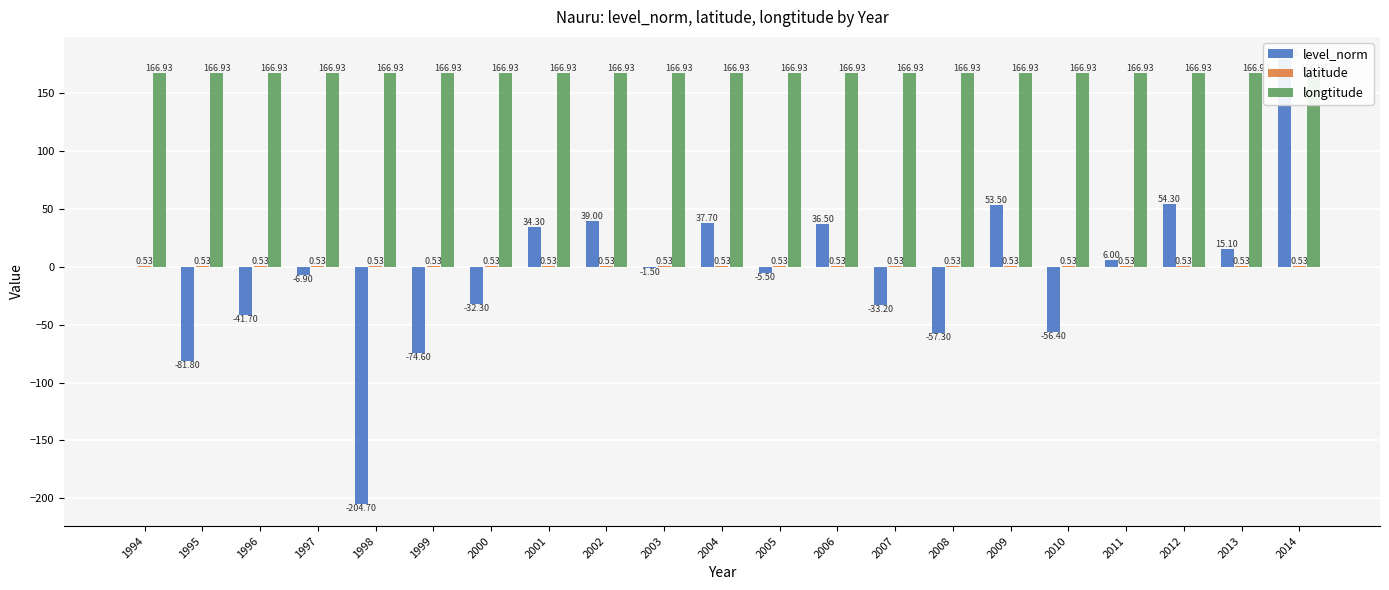

What is the value of the longtitude bar at the 9th from the left?

166.9